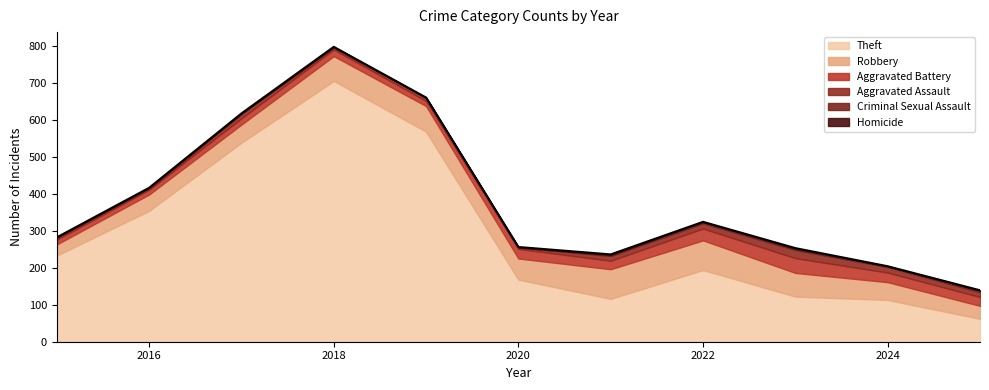

How many categories are shown in the chart?

11